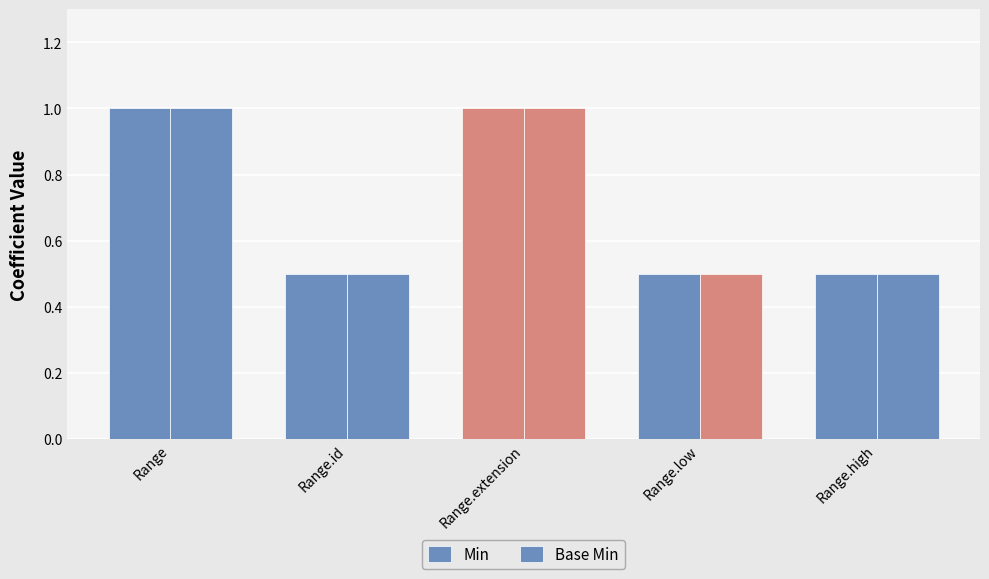

Rank the series by their maximum value, from lowest to highest.

Min, Base Min